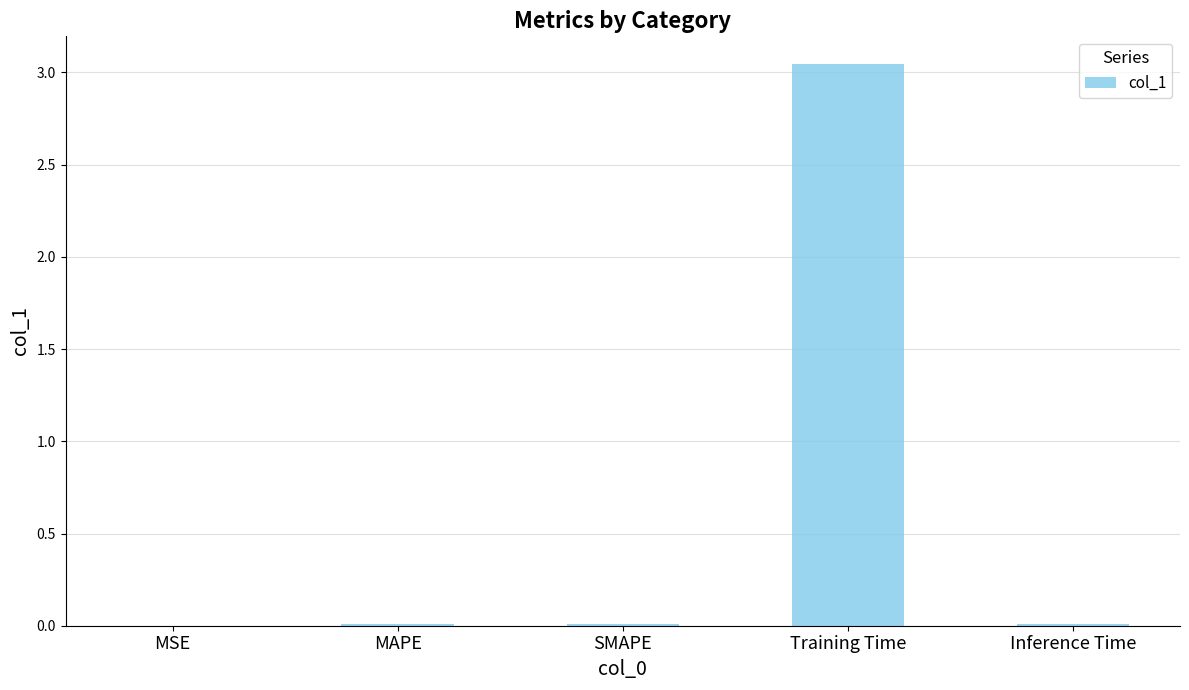

Between MSE and Training Time, which is larger?

Training Time